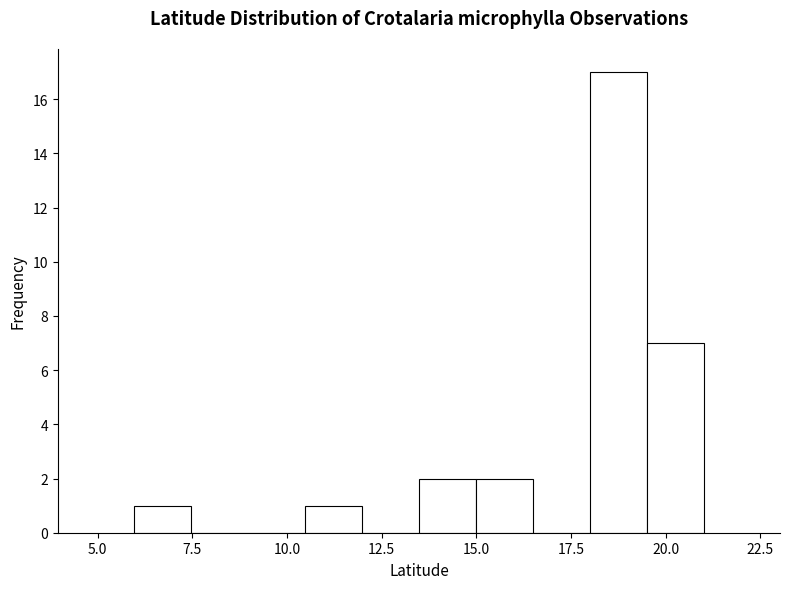

Around what value on the x-axis is the tallest bar? Give the approximate position of its centre, as read against the axis.

19.0